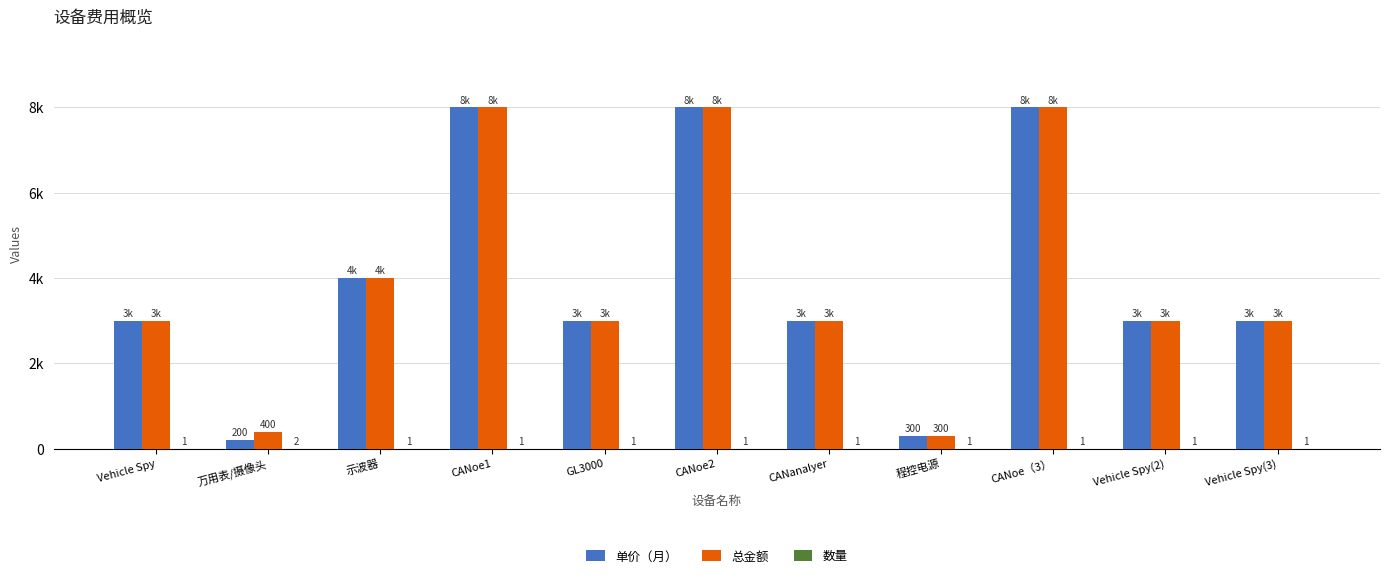

Are the bars horizontal?

No